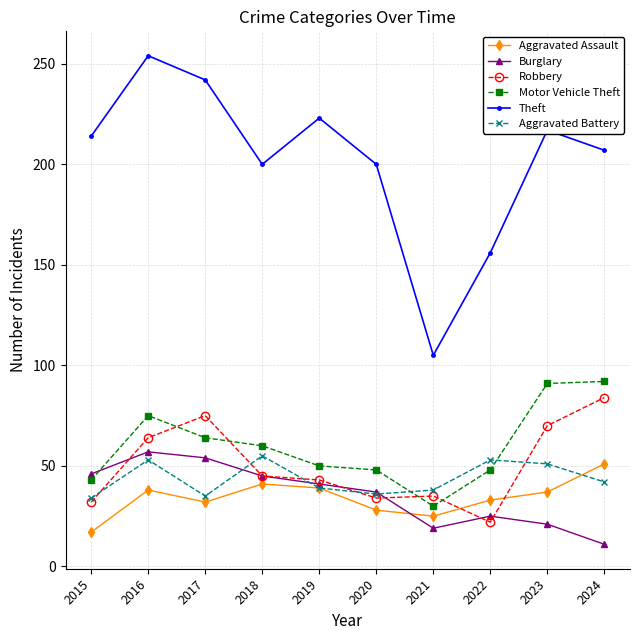

What is the minimum value for Burglary?

11